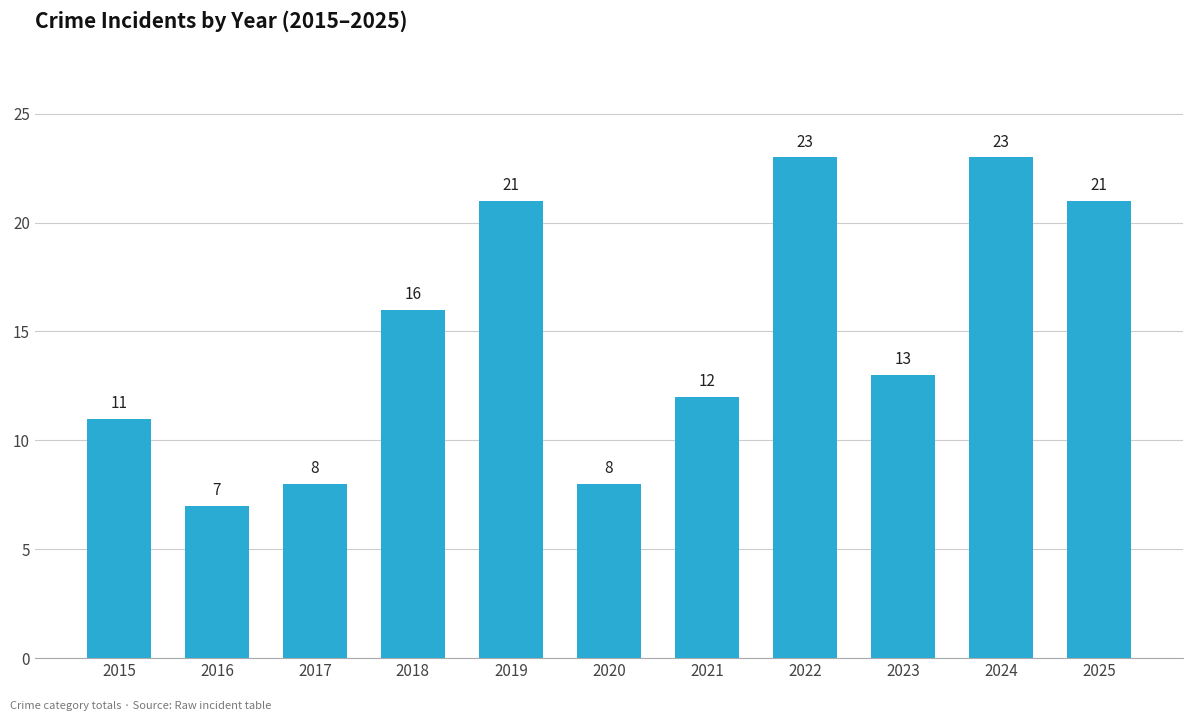

Count the number of categories in the chart.

11